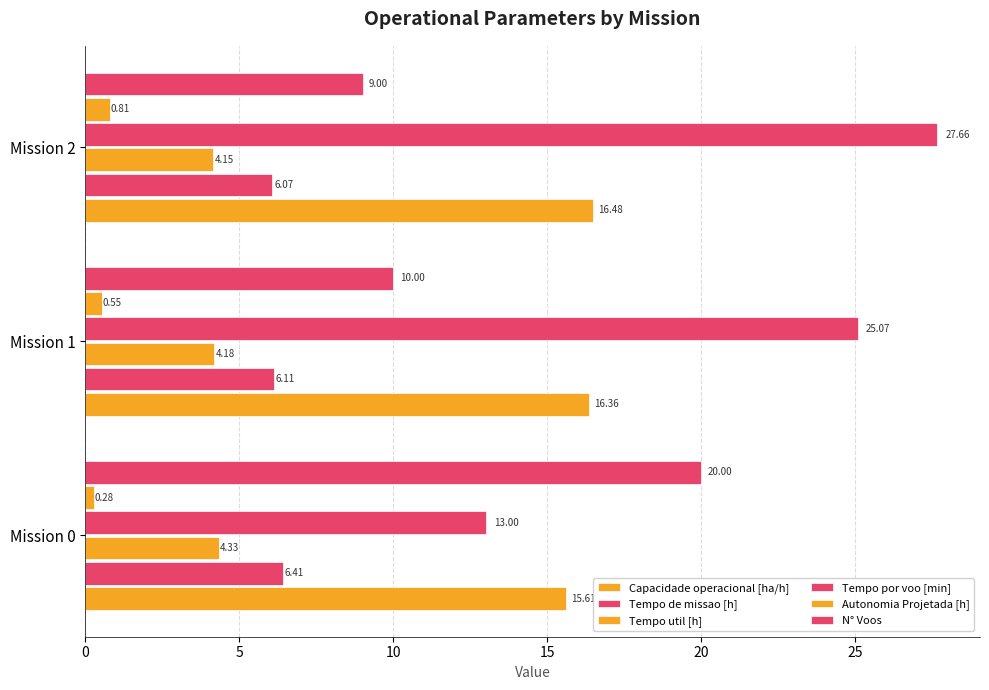

How many categories are shown in the chart?

3